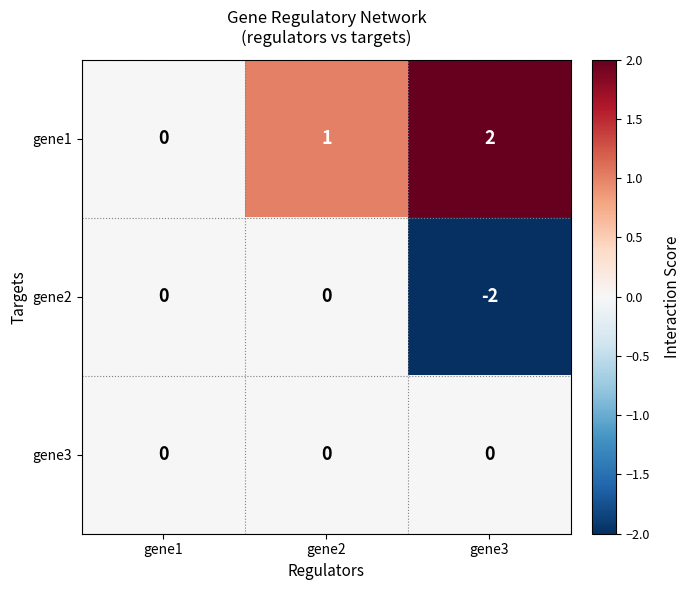

The gene3 series shows 0 at gene2. True or false?

True